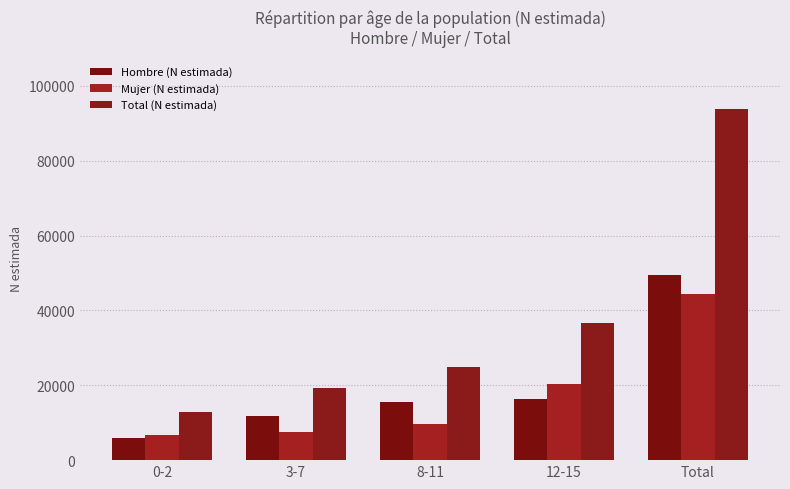

What is the difference between the maximum and minimum values in the Total (N estimada) series?

80996